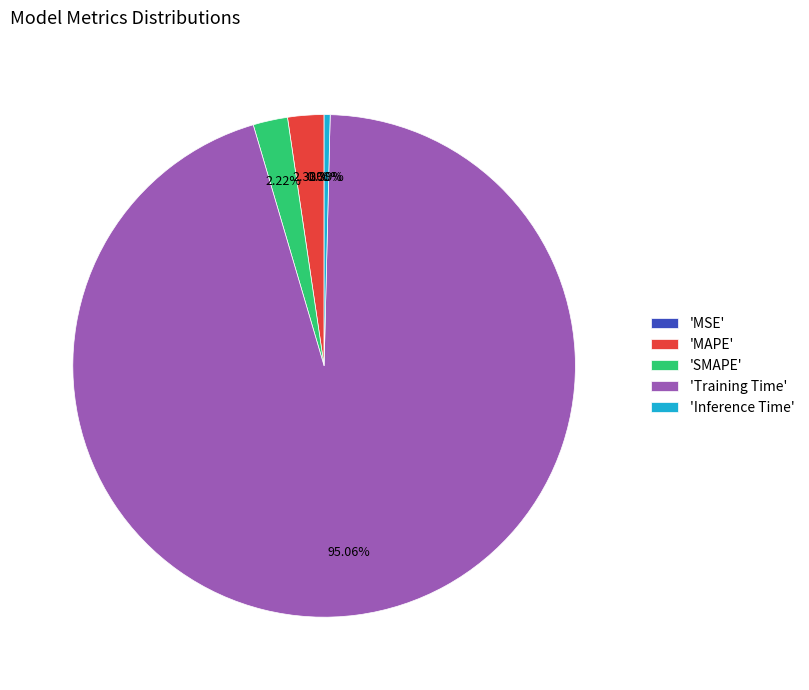

Which has a higher value, 'Inference Time' or 'SMAPE'?

'SMAPE'